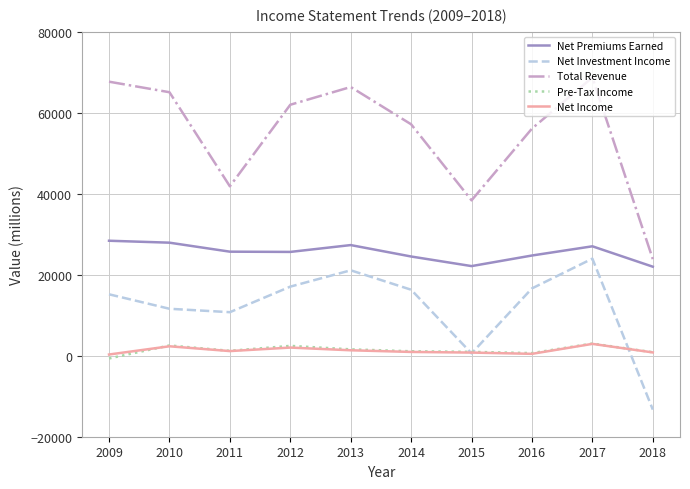

True or false: Net Premiums Earned has a value of 14061 at 2016.

False